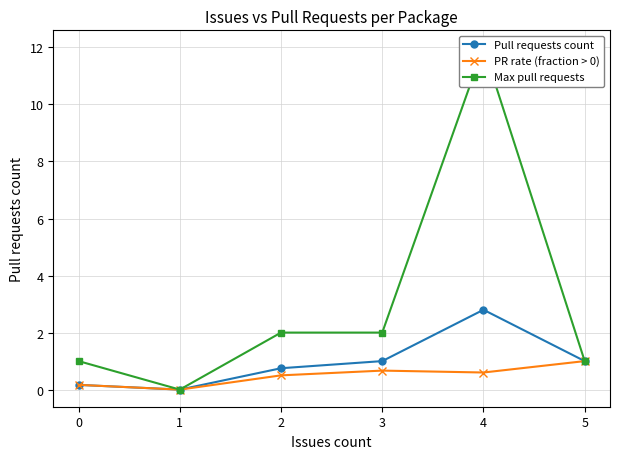

What is the maximum value shown in the chart?

12.0